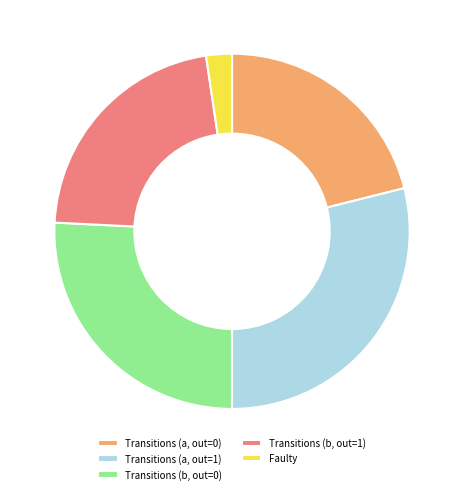

Does Transitions (b, out=1) represent more than half of the total?

No